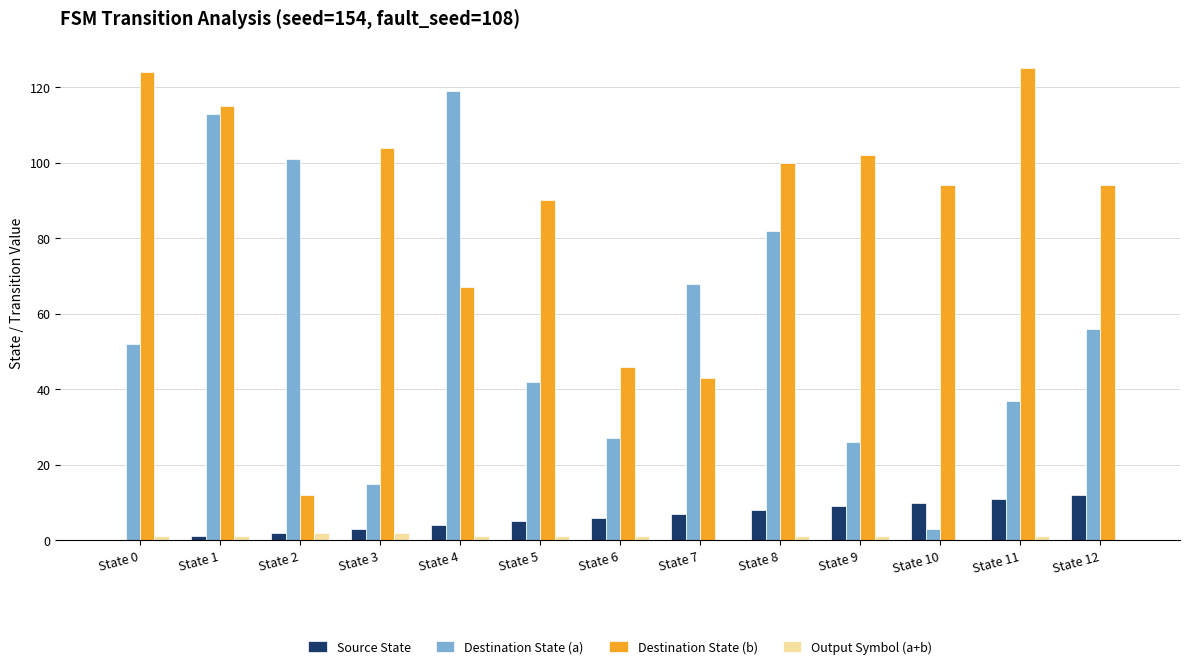

Which series has the widest spread of values?

Destination State (a)